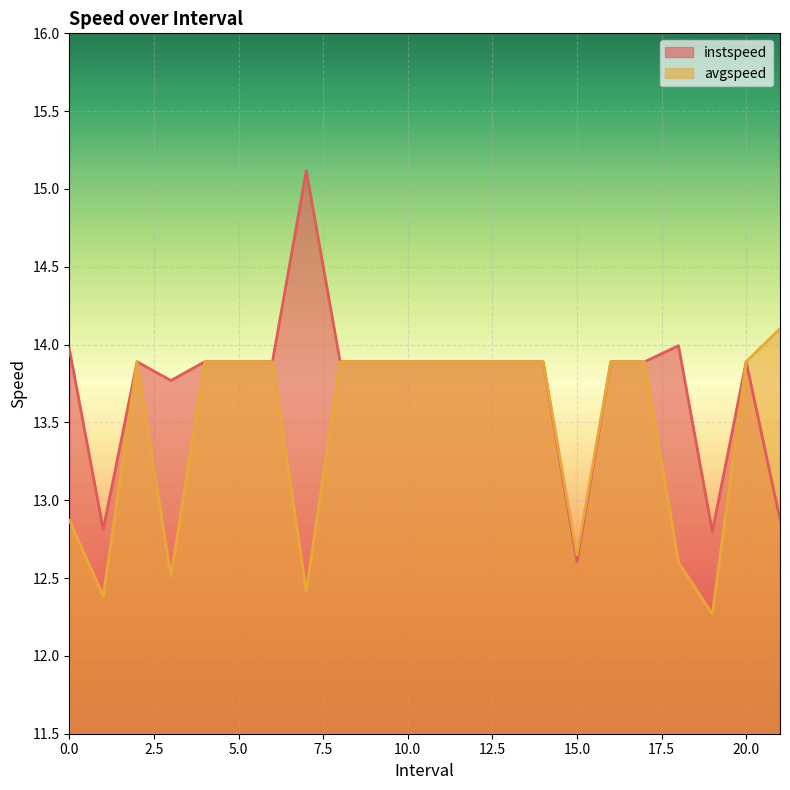

Which label corresponds to the largest value in the chart?

7.0